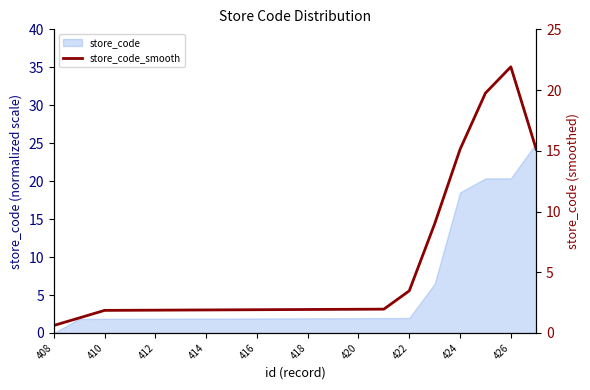

What is the greatest value displayed?

21.9